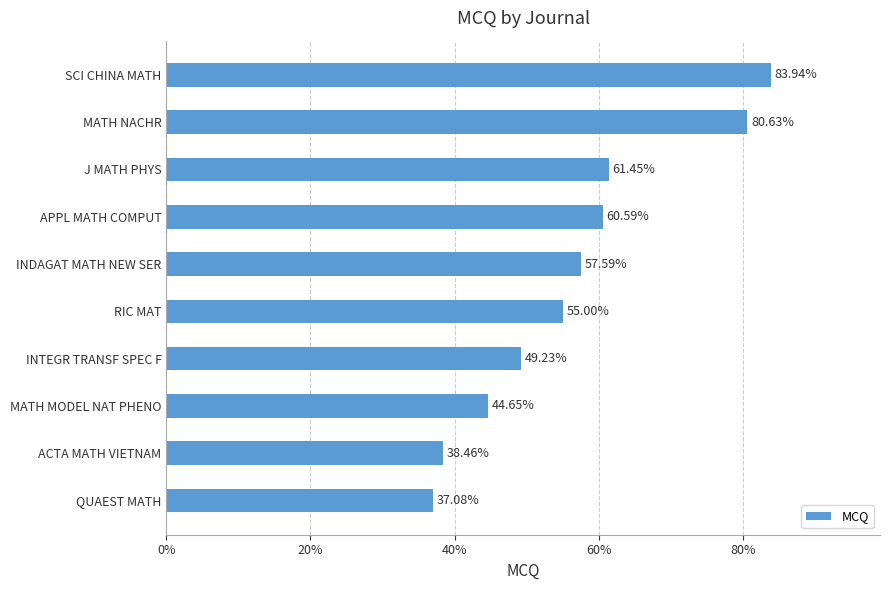

Count the number of categories in the chart.

10